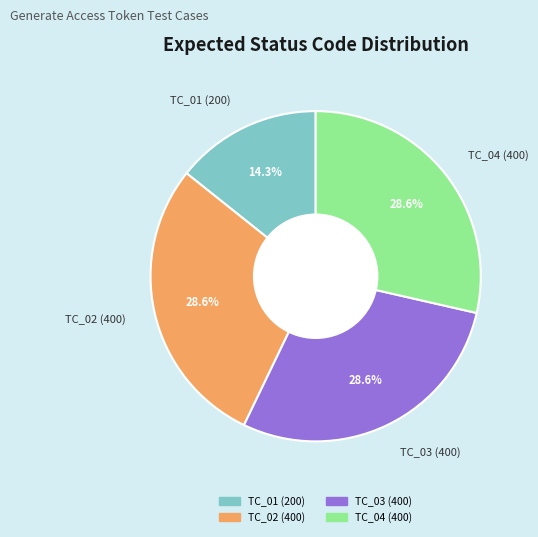

To the nearest percent, what is the difference between the largest and smallest slice percentages?

14%